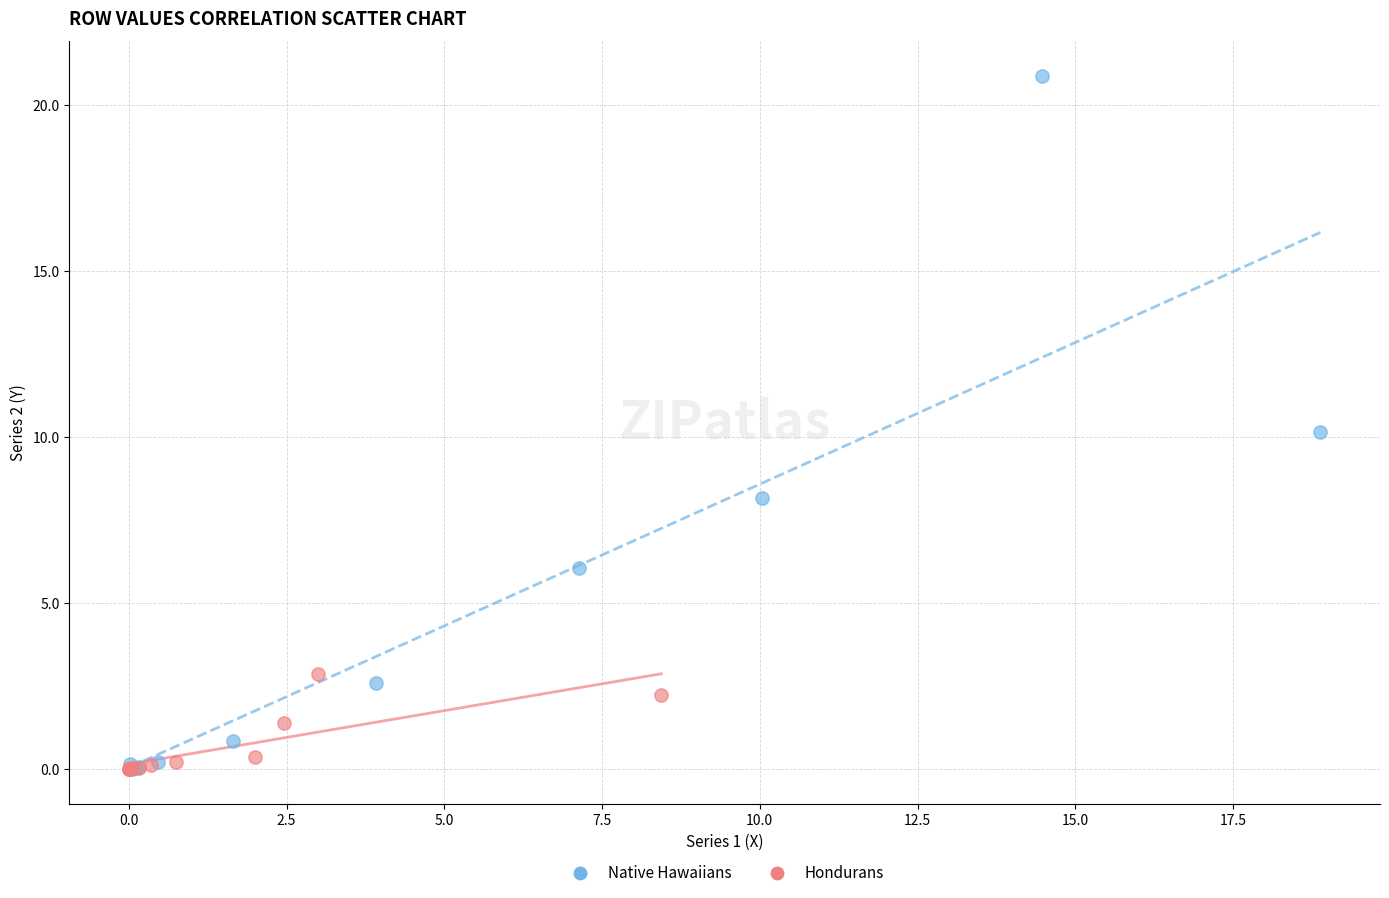

Which series has the widest spread of Y values?

Native Hawaiians